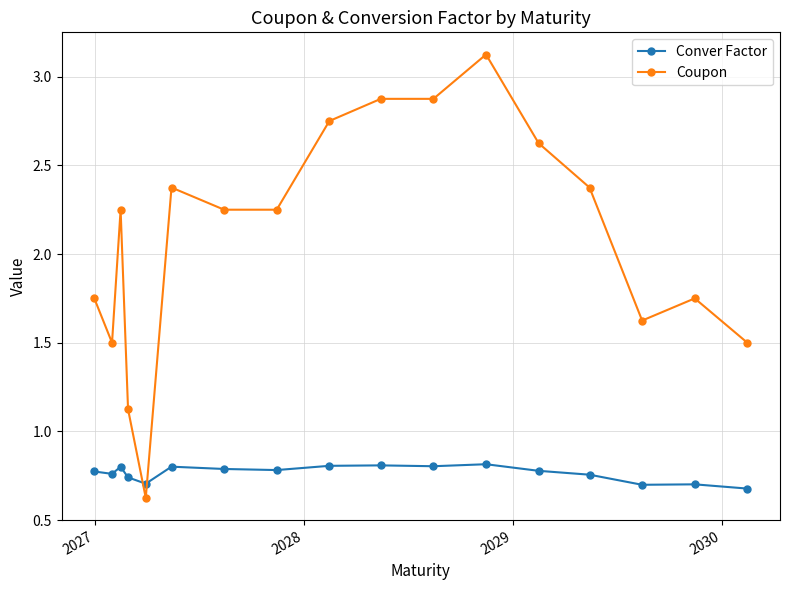

Does the chart display data point markers on the line(s)?

Yes